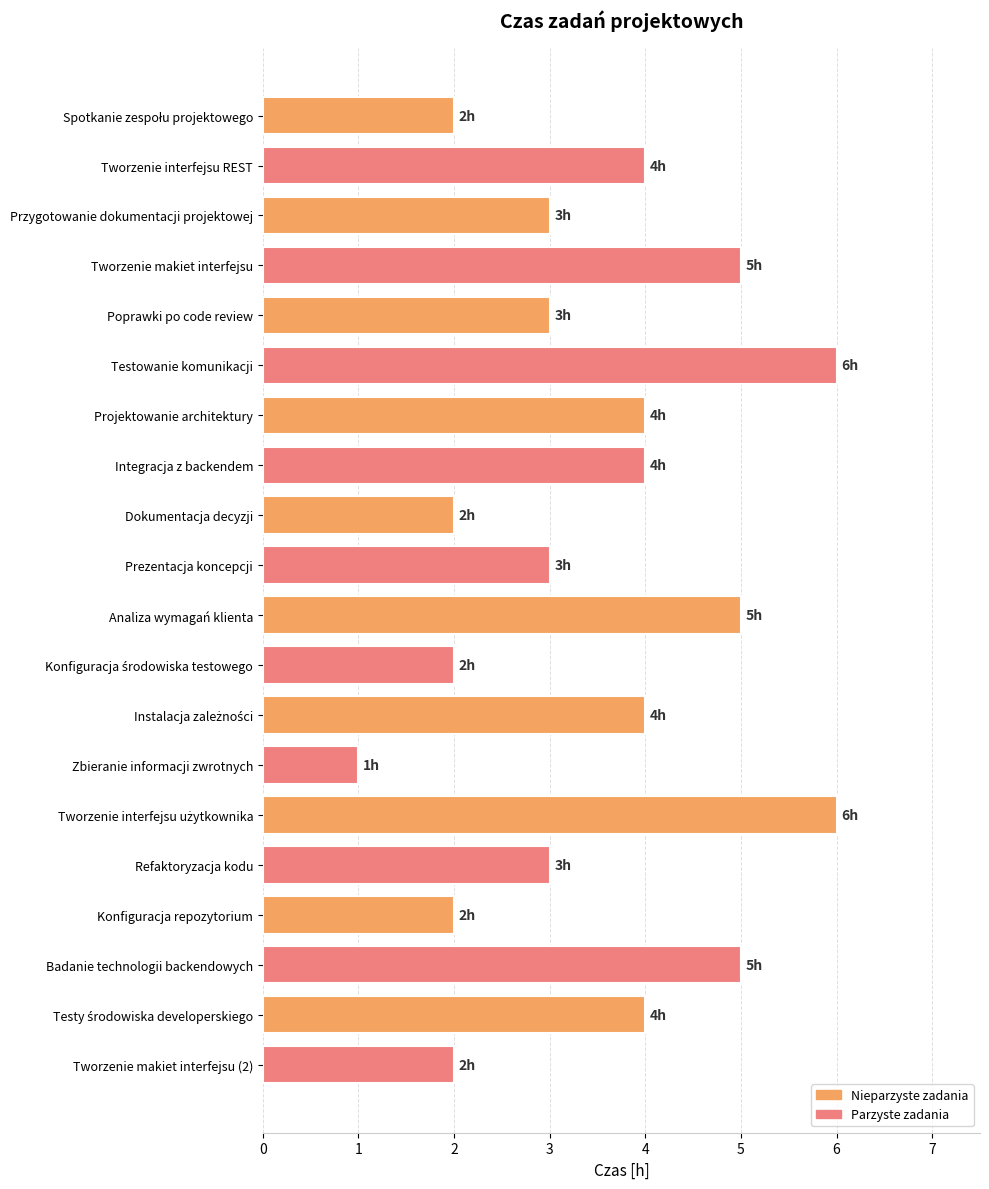

Reading top to bottom, transcribe all the data shown in this chart.

2	4	3	5	3	6	4	4	2	3	5	2	4	1	6	3	2	5	4	2